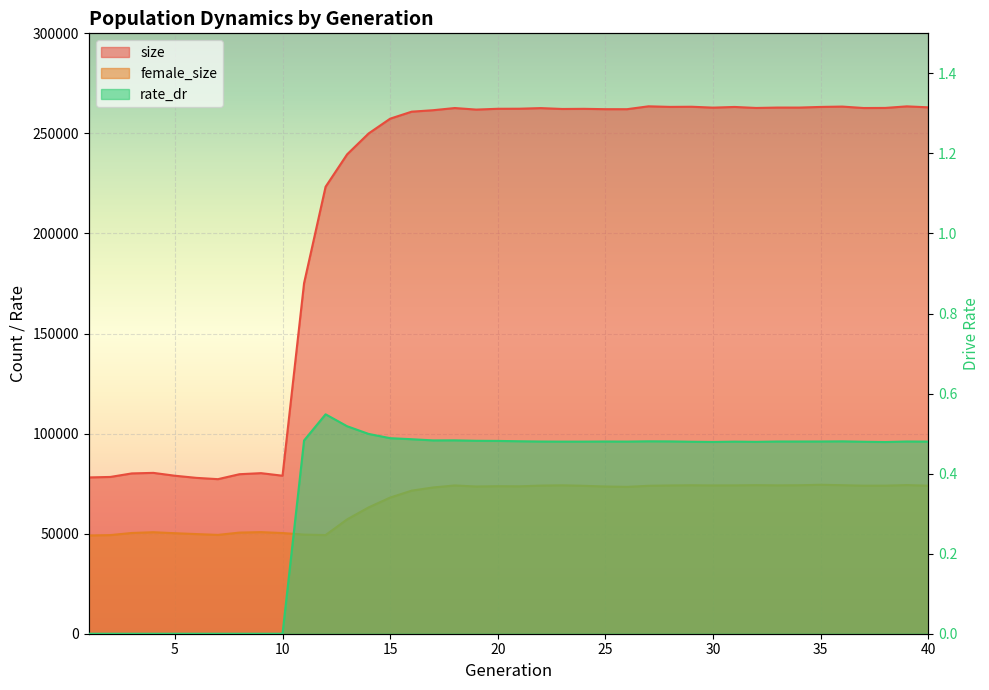

What is the average value of the rate_dr series?

0.4